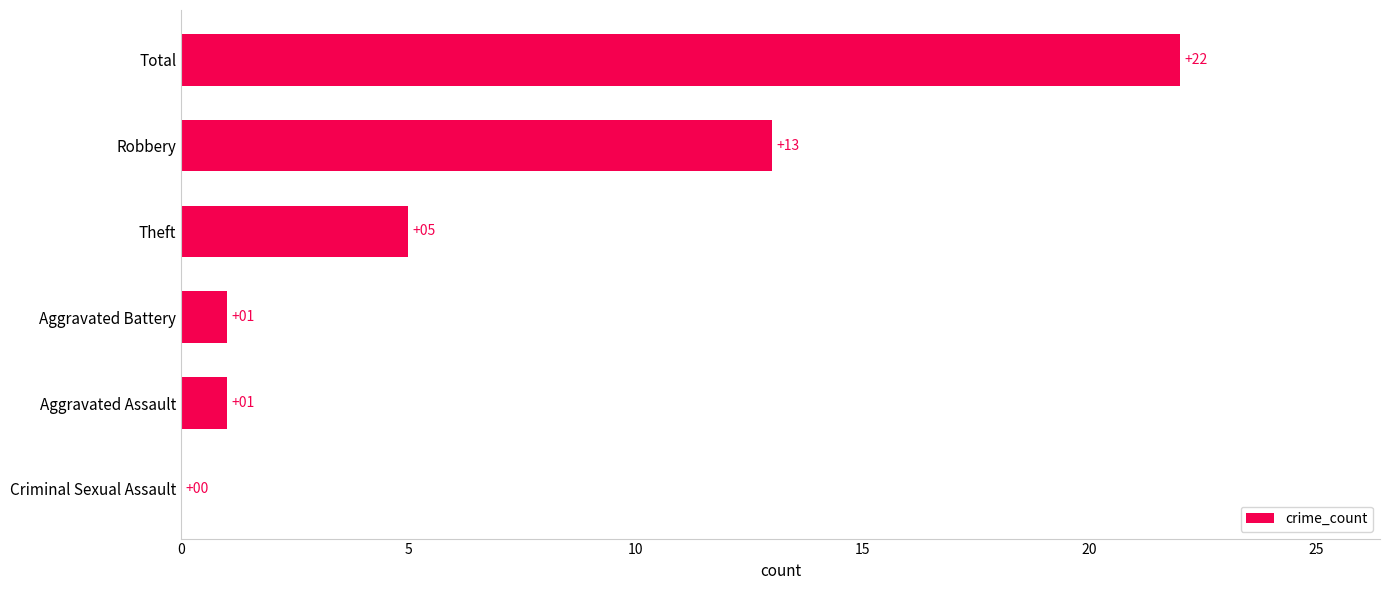

Which has a higher value, Criminal Sexual Assault or Total?

Total